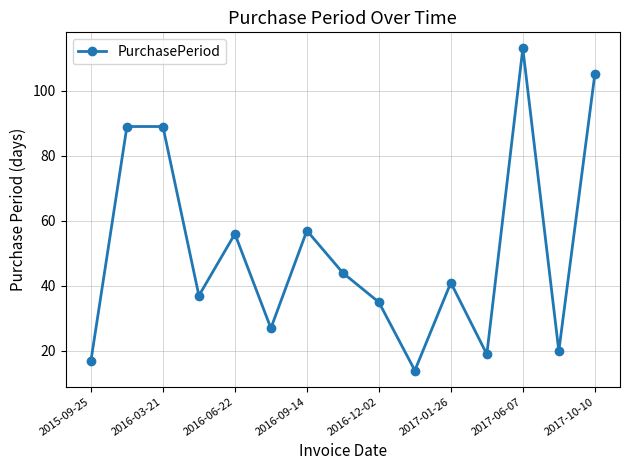

What is the difference between the maximum and minimum values?

99